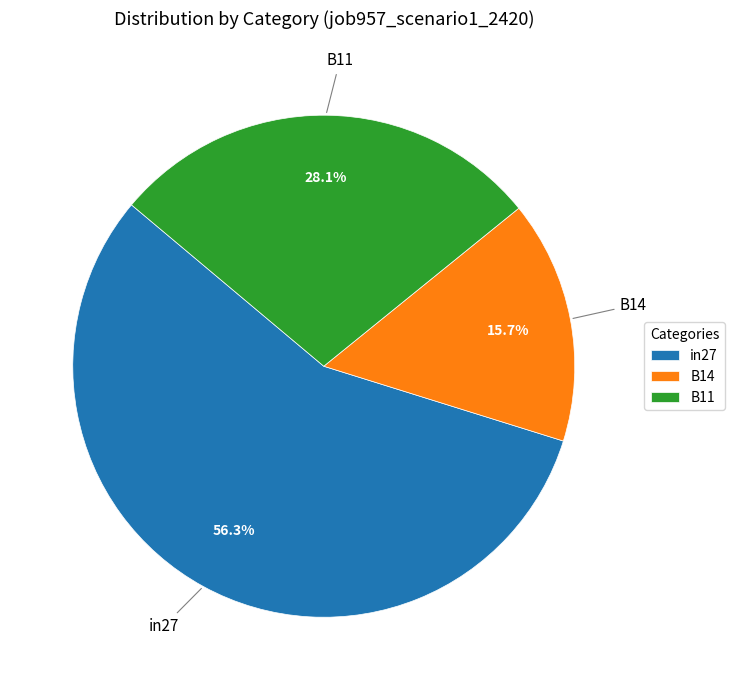

What is the largest slice in the pie chart?

in27